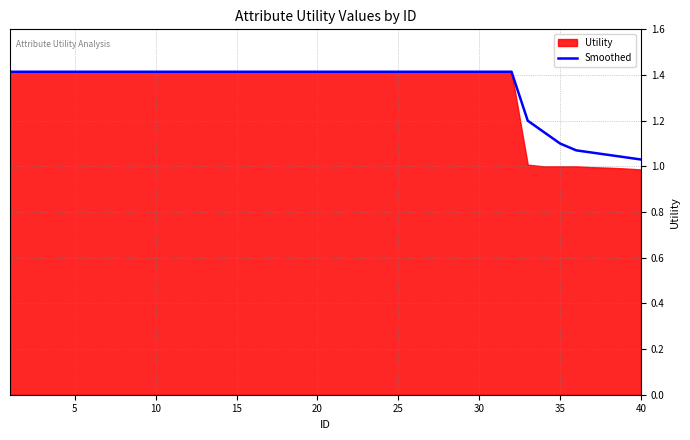

How many lines are shown in the chart?

1